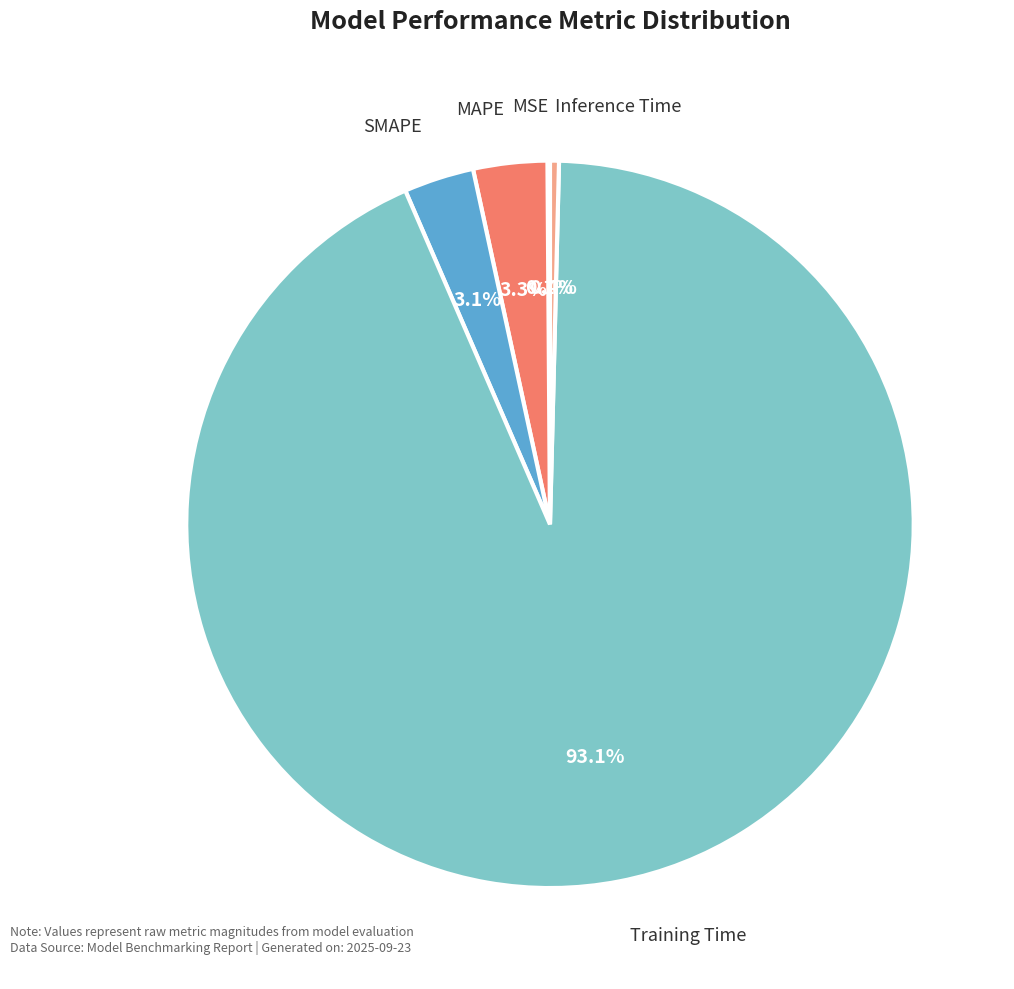

Which slice is the largest?

Training Time